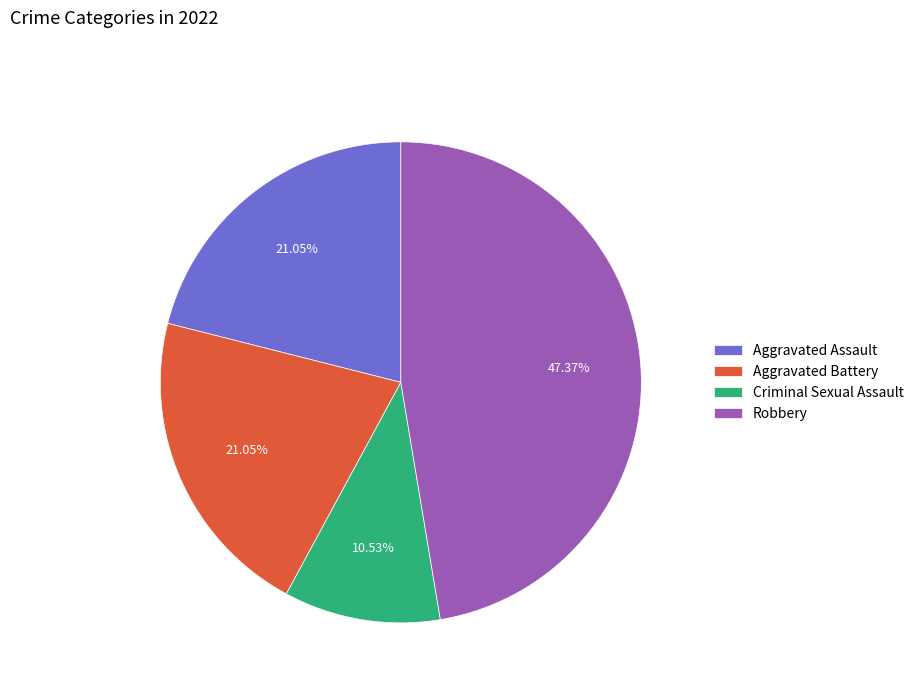

Is it true that Aggravated Assault is 21% of the pie?

True